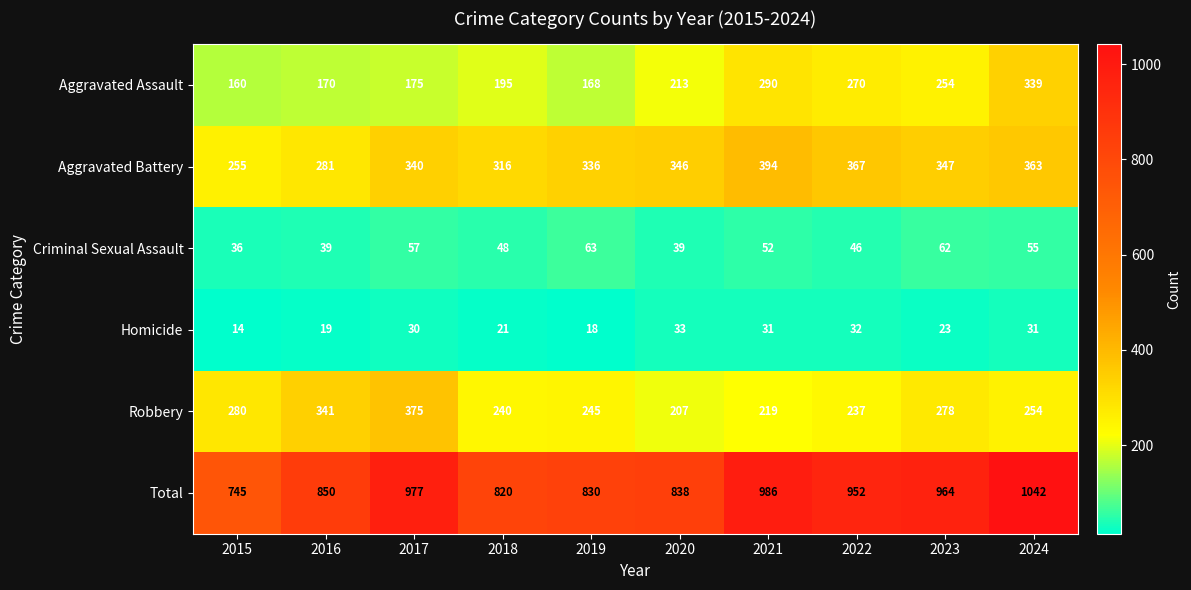

What is the average value of the Robbery series?

268